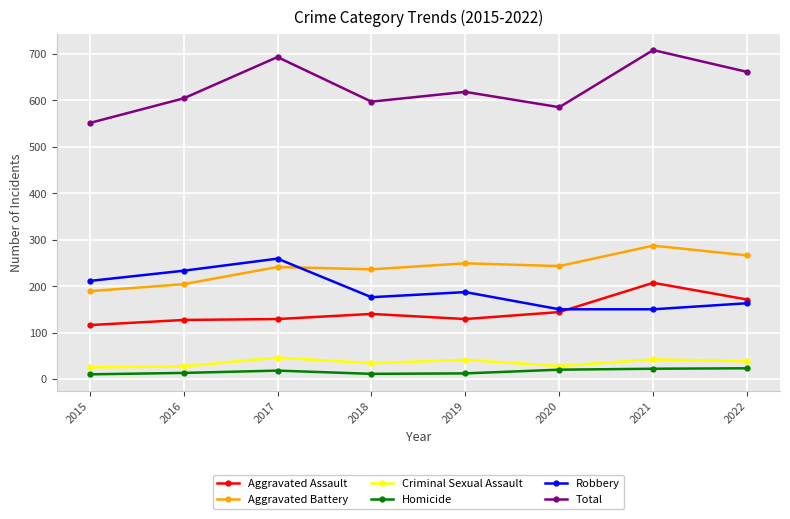

Which series has the largest range (max minus min)?

Total